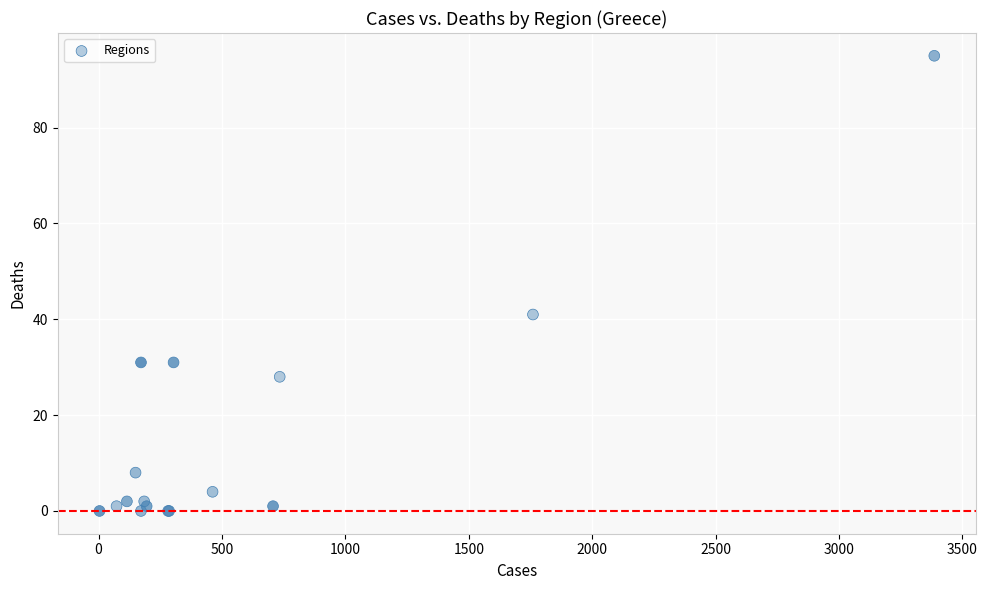

What Y value in the scatter plot is closest to 47?

41